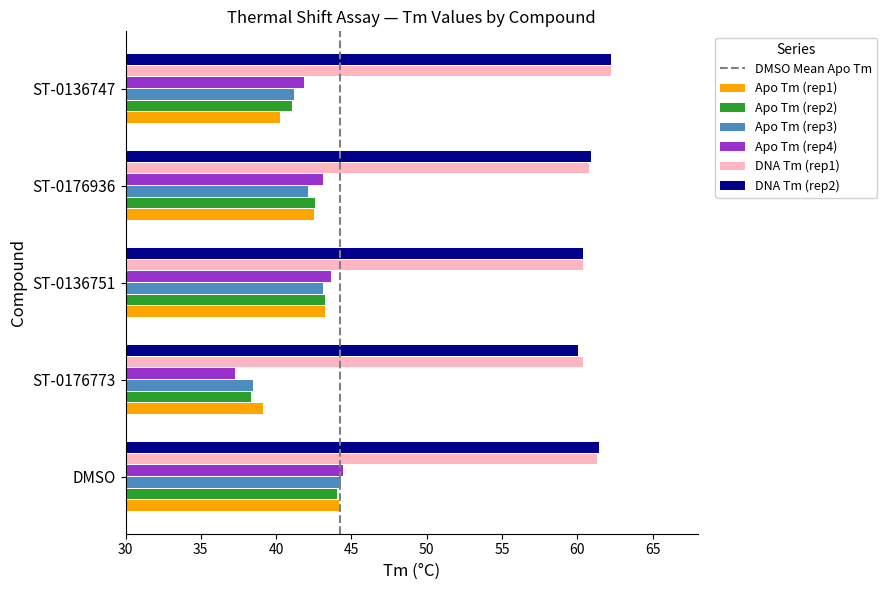

Which category has the lowest value in the Apo Tm (rep4) series?

ST-0176773